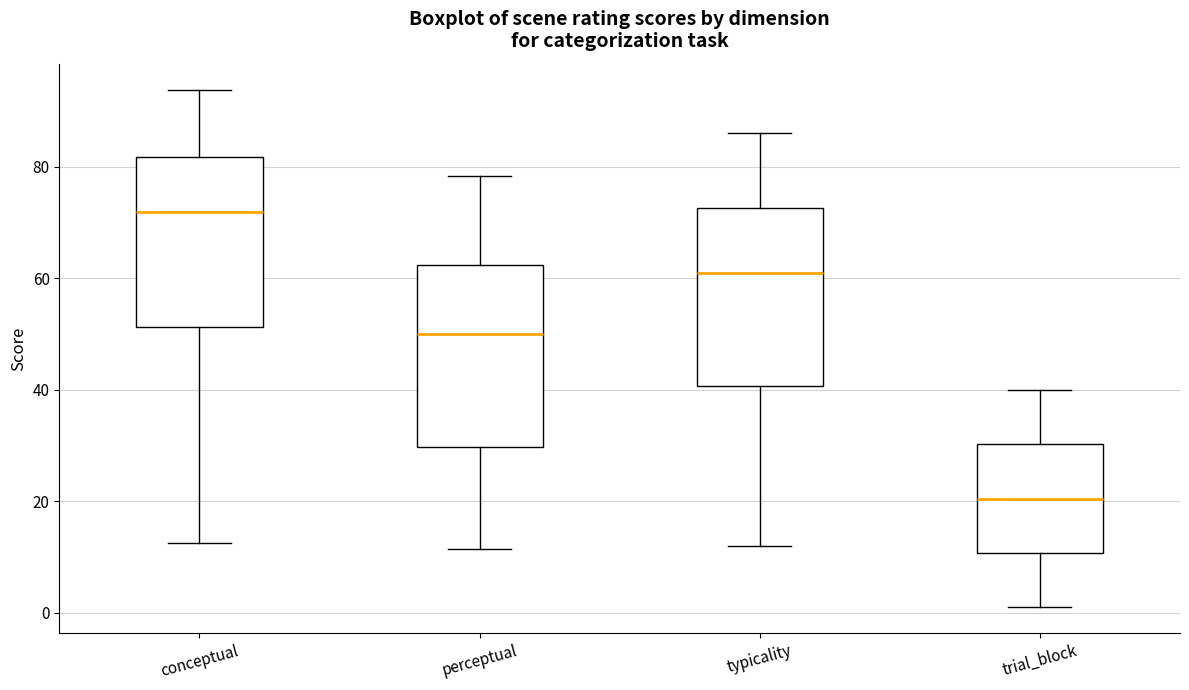

Which box has the highest median line?

conceptual